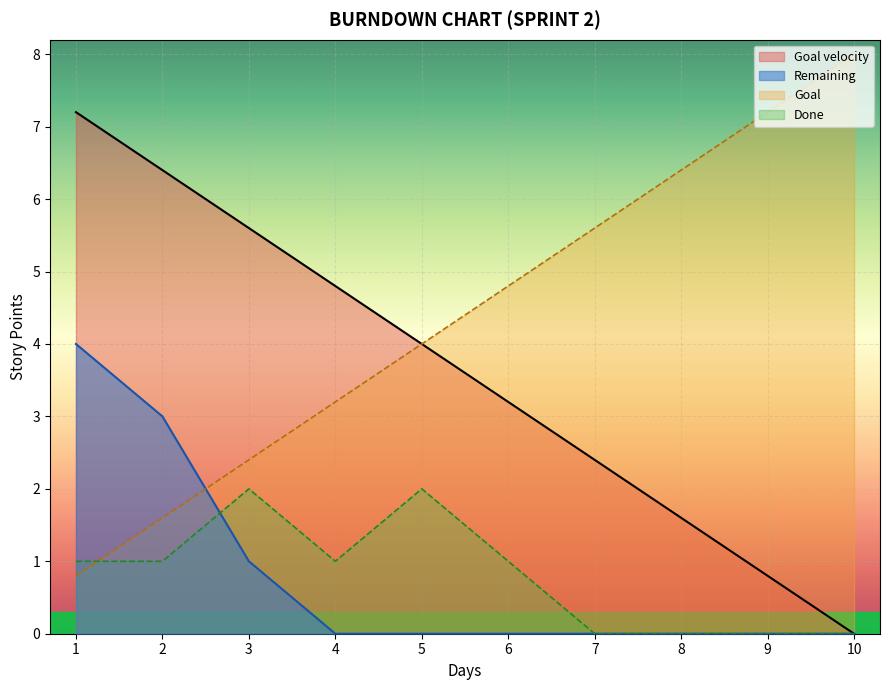

Reading left to right, transcribe all the data shown in this chart.

Goal: 1=0.8	2=1.6	3=2.4	4=3.2	5=4.0	6=4.8	7=5.6	8=6.4	9=7.2	10=8.0
Done: 1=1.0	2=1.0	3=2.0	4=1.0	5=2.0	6=1.0	7=0.0	8=0.0	9=0.0	10=0.0
Goal velocity: 1=7.2	2=6.4	3=5.6	4=4.8	5=4.0	6=3.2	7=2.4	8=1.6	9=0.8	10=0.0
Remaining: 1=4.0	2=3.0	3=1.0	4=0.0	5=0.0	6=0.0	7=0.0	8=0.0	9=0.0	10=0.0